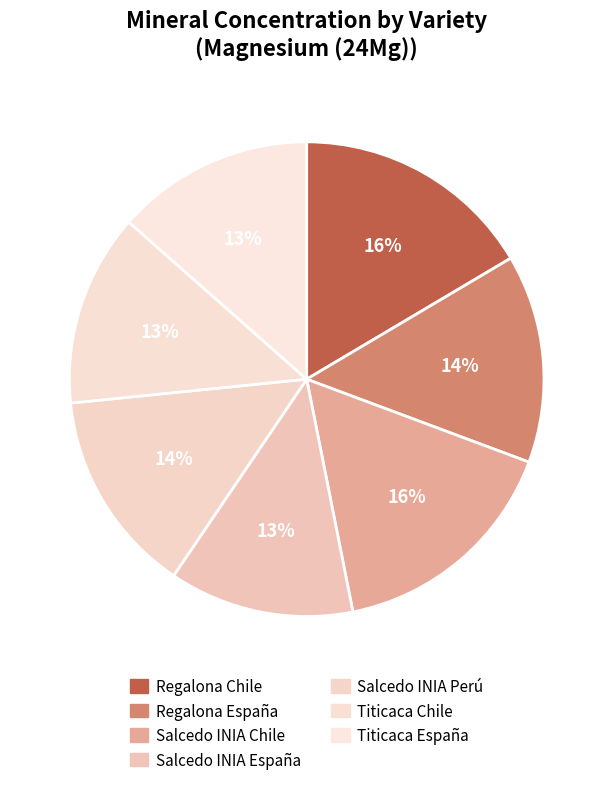

Is it true that Titicaca Chile is 22% of the pie?

False